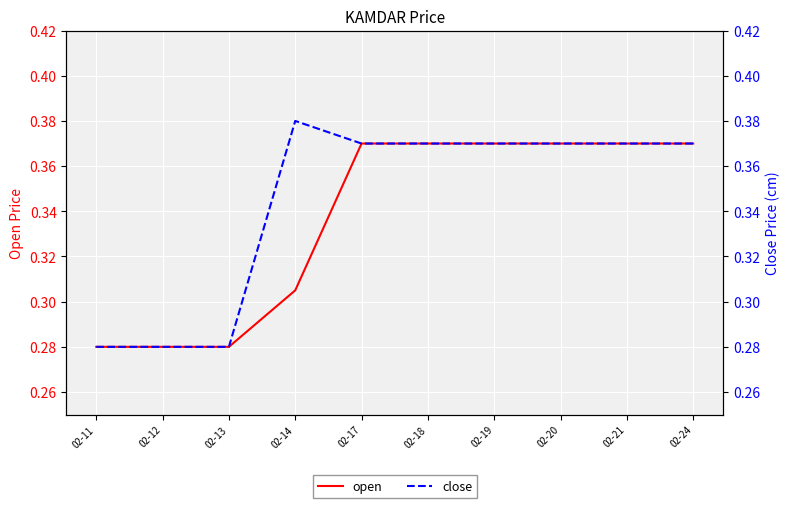

Is the value of close at 02-20 greater than the value of open at 02-12?

Yes